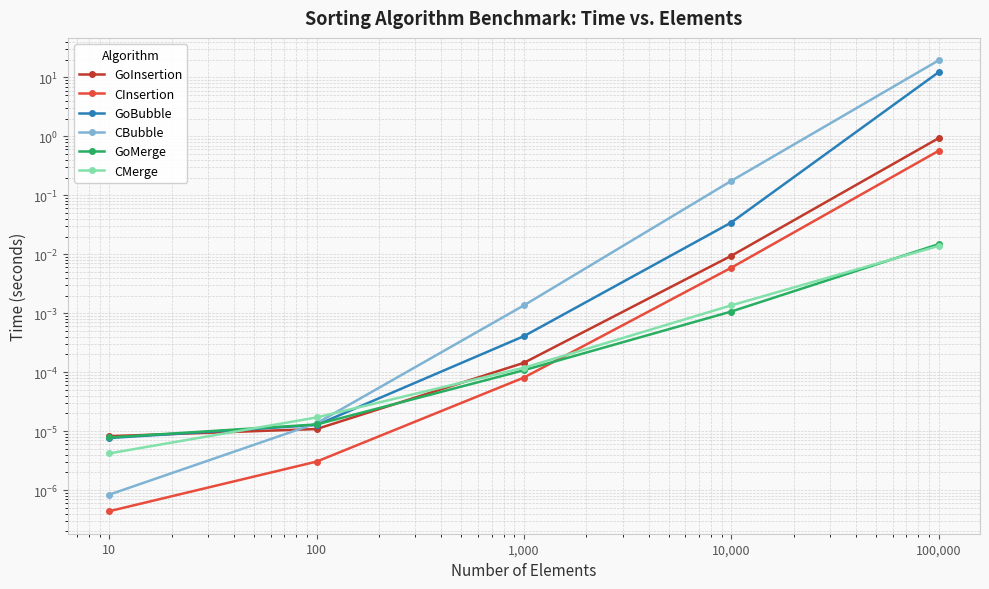

Which label corresponds to the largest value in the chart?

100,000